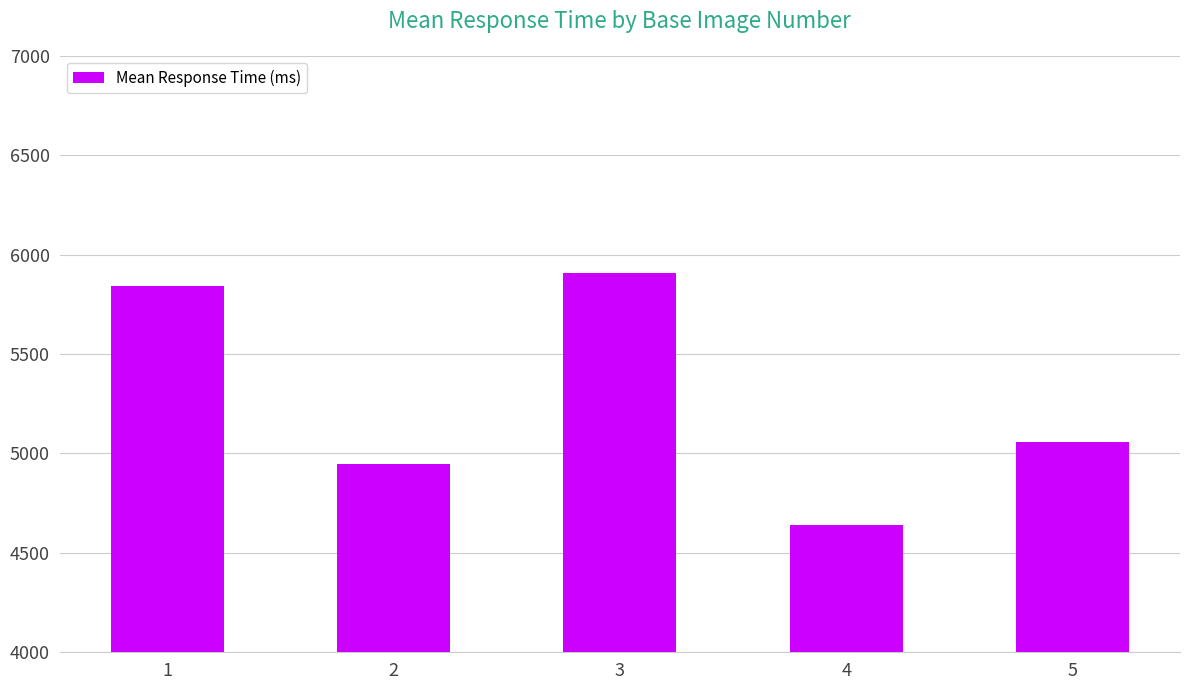

Is it true that the value at 3 is 9214.0?

False